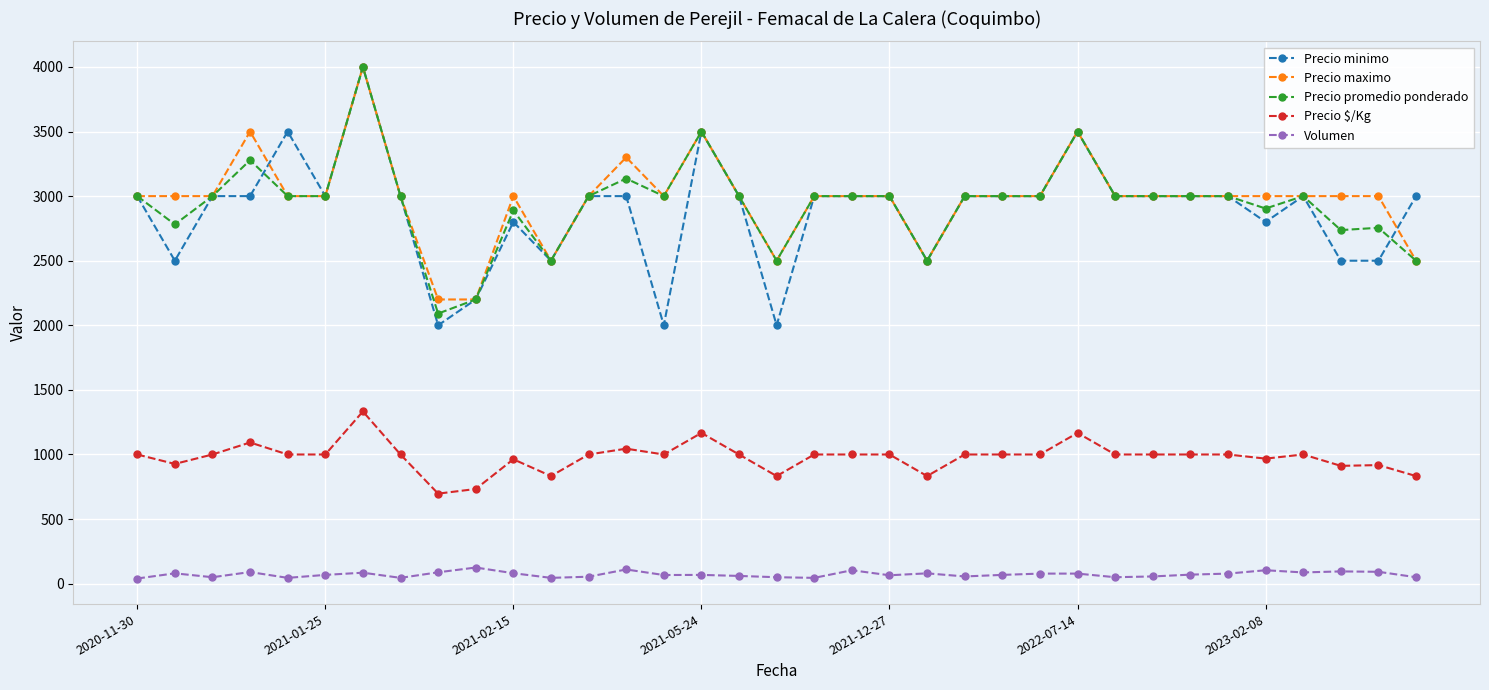

What is the maximum value shown in the chart?

4000